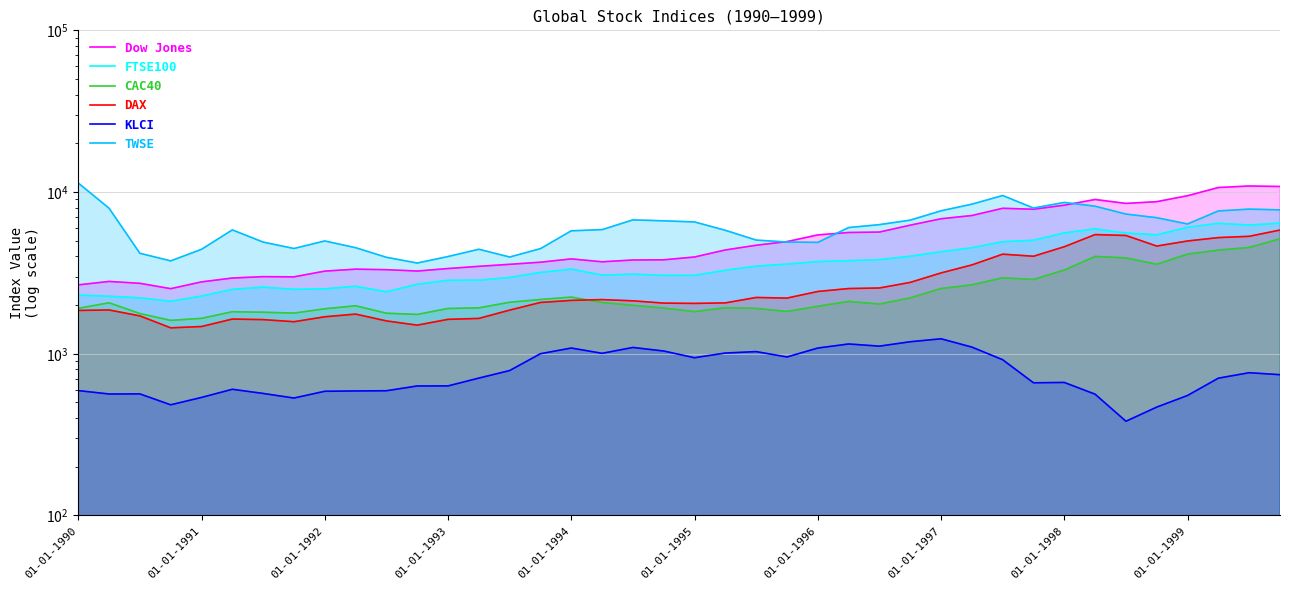

Which category has the lowest value across all series?

34